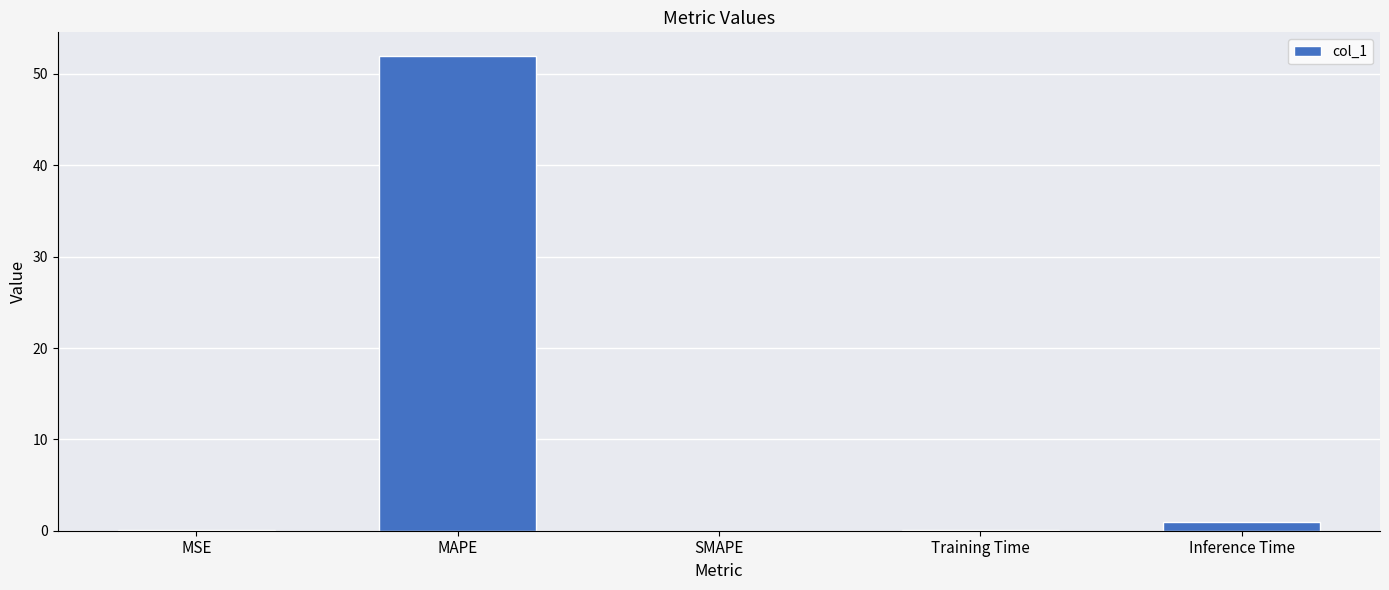

Between MAPE and MSE, which is larger?

MAPE